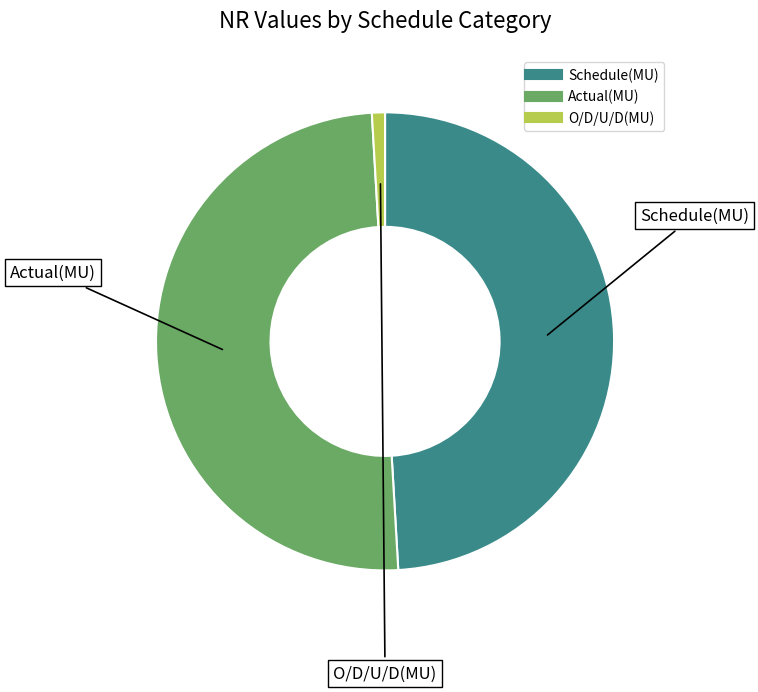

The Schedule(MU) slice represents 55% of the pie. True or false?

False